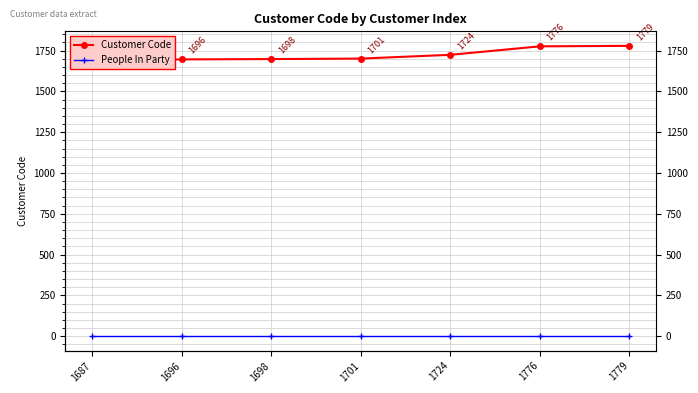

Between 1696 and 1776, which is larger?

1776